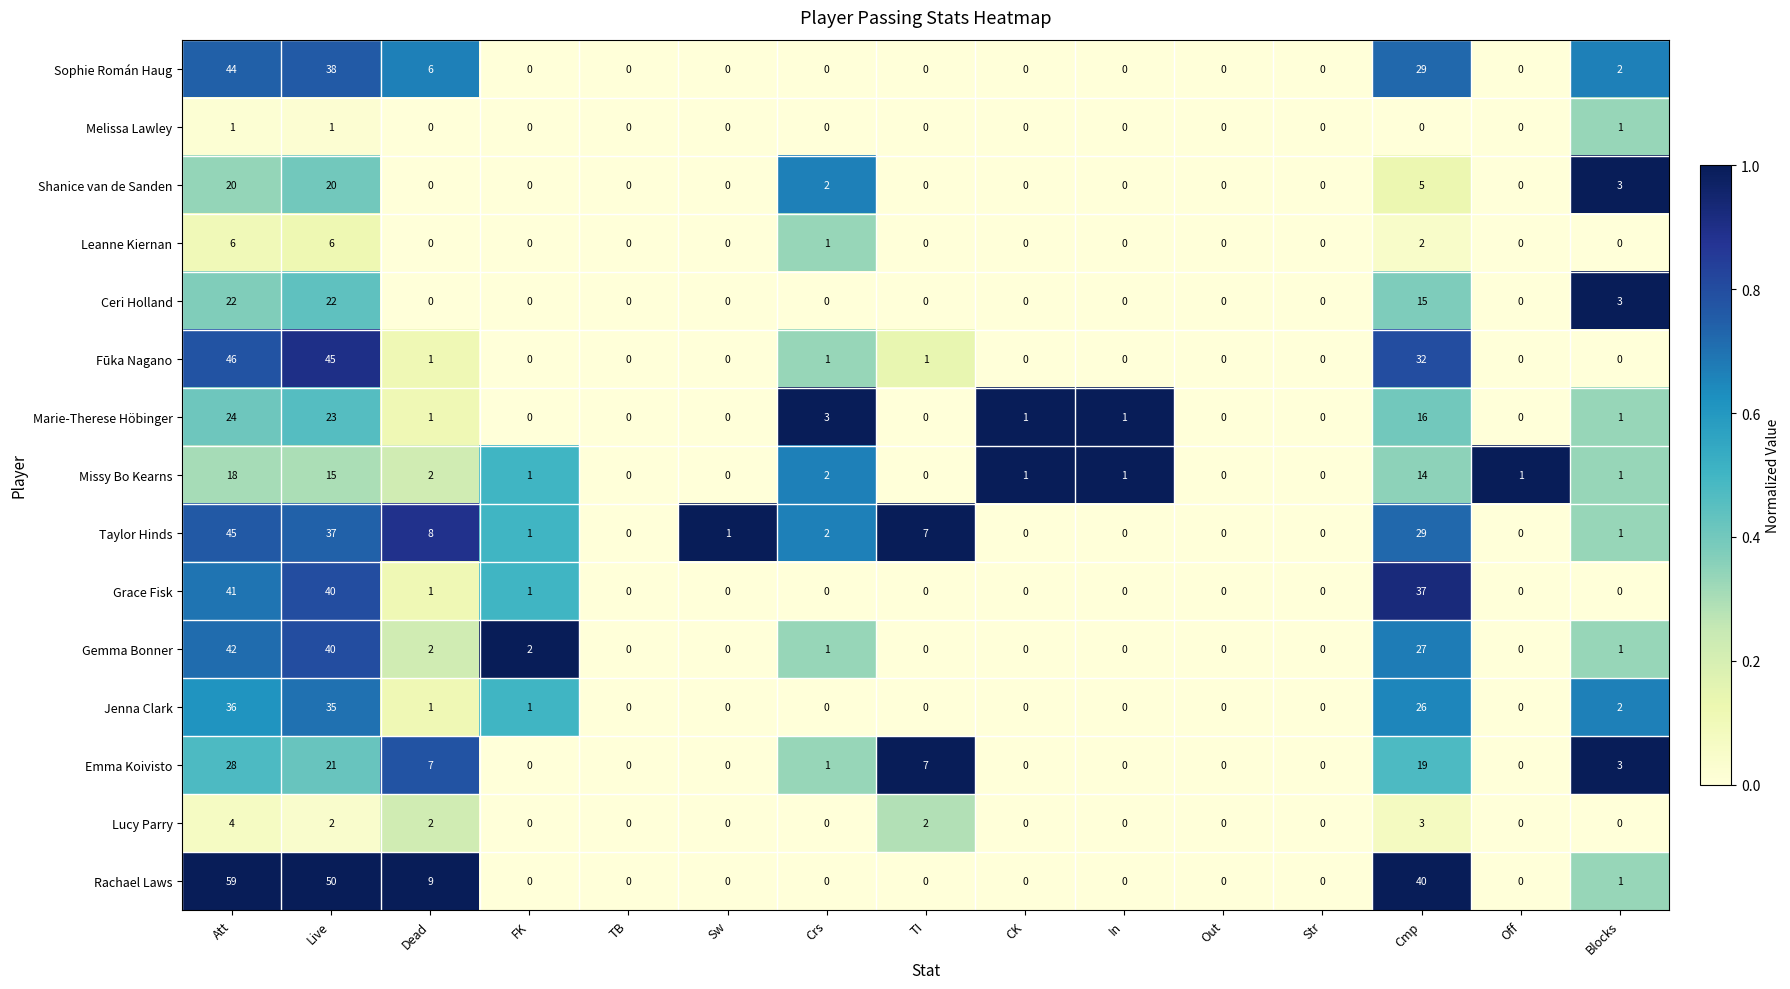

True or false: Leanne Kiernan has a value of 0 at Str.

True